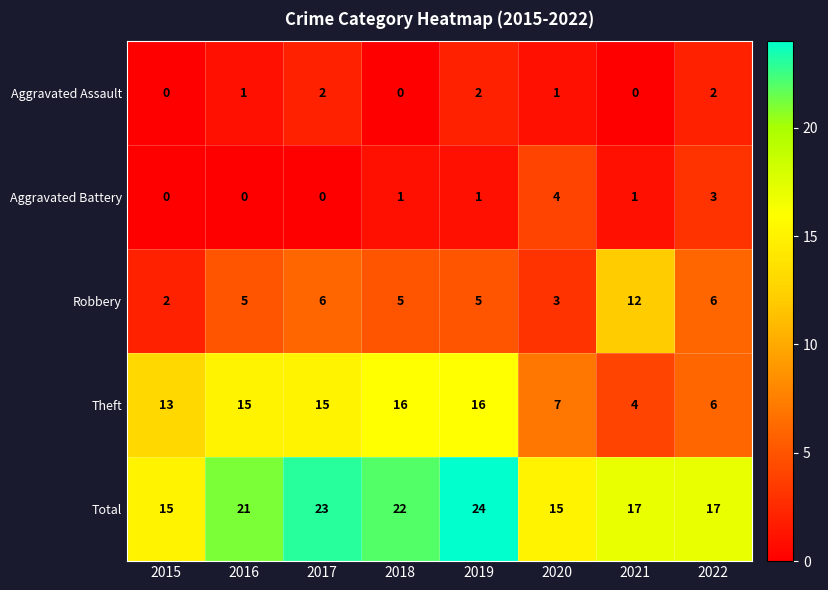

What is the sum of the Robbery values at 2017 and 2021?

18